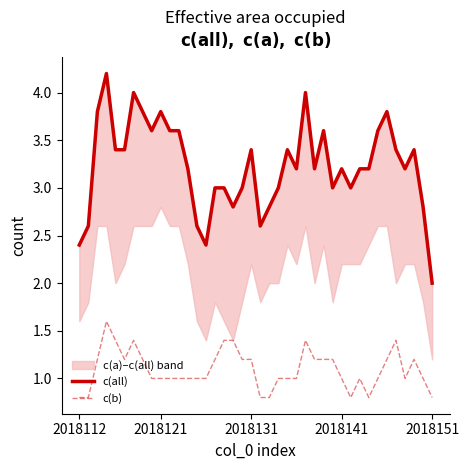

True or false: c(b) and c(all) cross at least once.

False